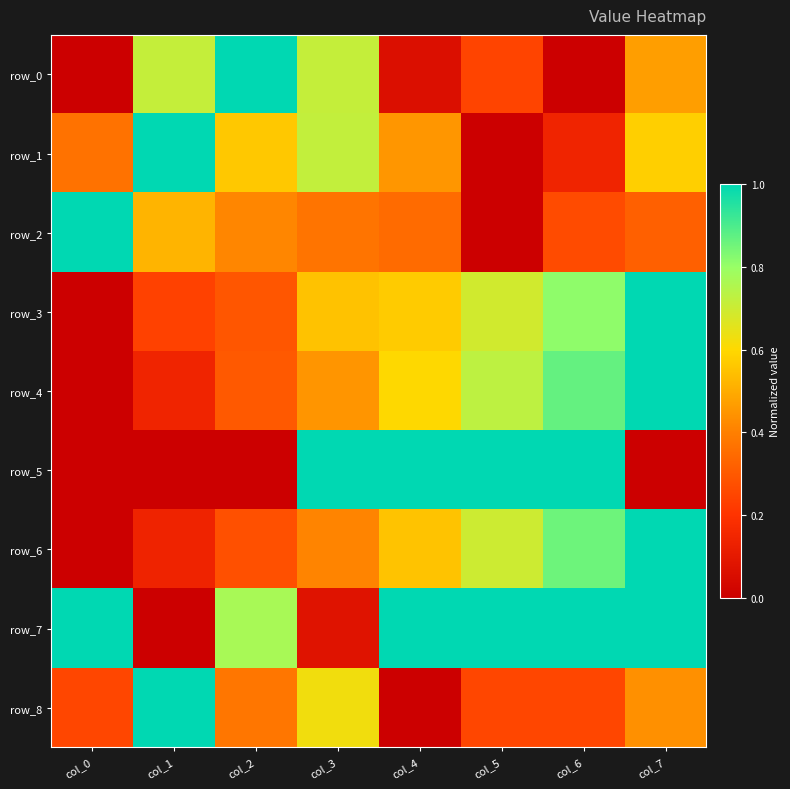

Is the value of row_5 at col_3 greater than the value of row_2 at col_1?

Yes